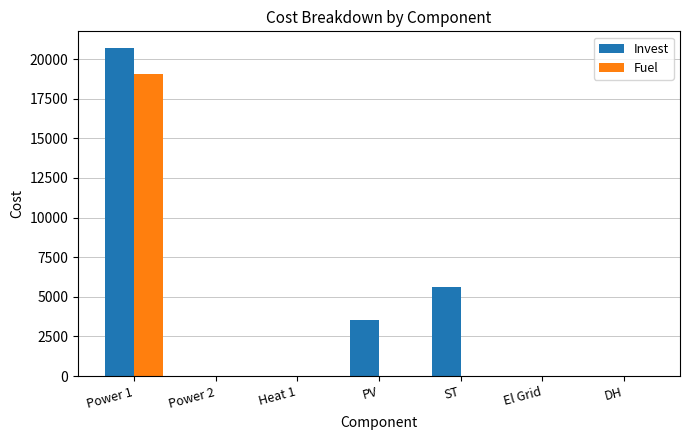

What is the sum of all Fuel values?

19066.2